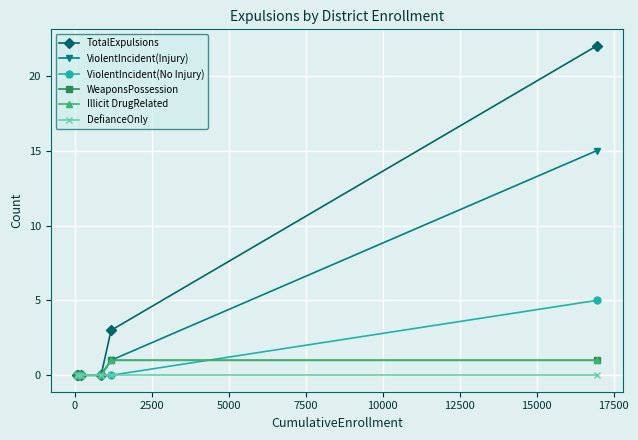

Is this an area chart (filled region under the line)?

No